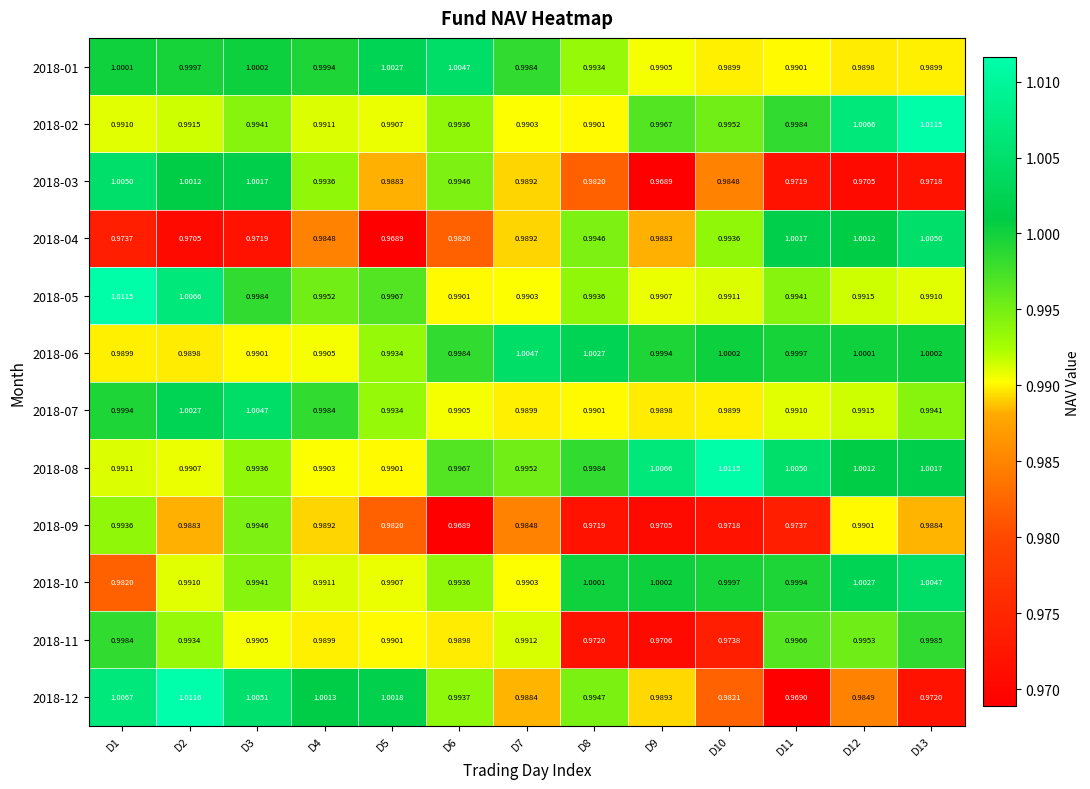

How many series are shown in this chart?

12